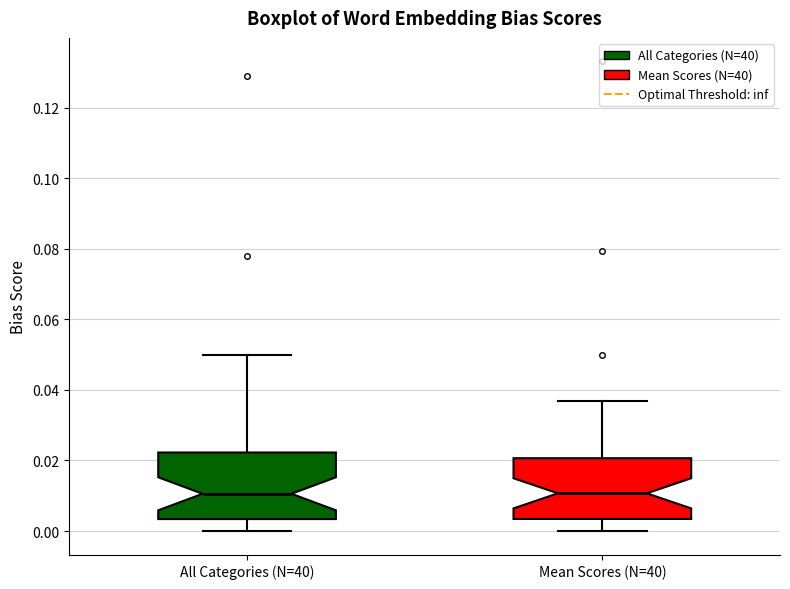

Reading left to right, transcribe this box plot: for each box, give where its median line is, the range the box spans, and where its two whiskers end, as read against the y-axis. The values are not printed on the chart, so give them approximately, as read against the axis.

All Categories (N=40): median 0.010, box 0.004 to 0.022, whiskers 0.000 to 0.050
Mean Scores (N=40): median 0.010, box 0.004 to 0.020, whiskers 0.000 to 0.036